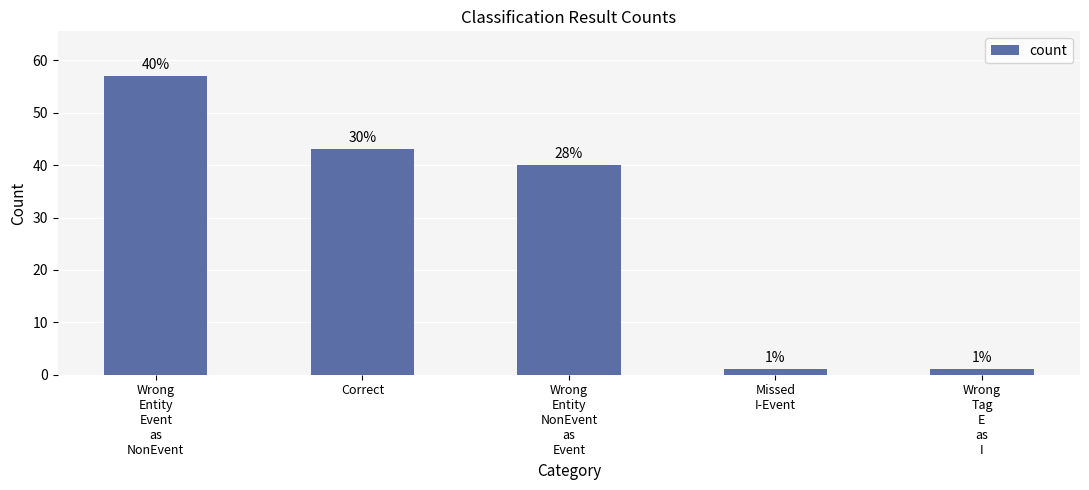

At which category does the chart reach its peak across all series?

Wrong
Entity
Event
as
NonEvent